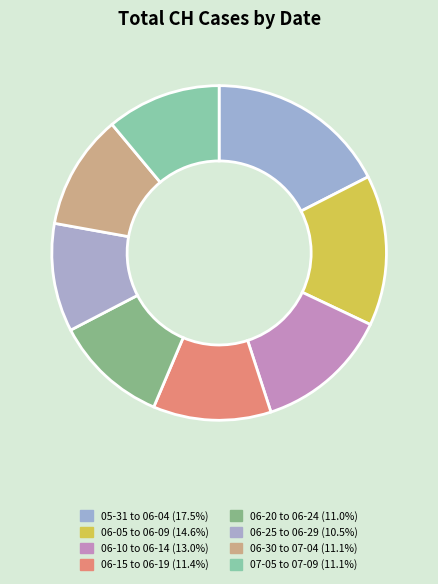

How many slices are in this pie chart?

8